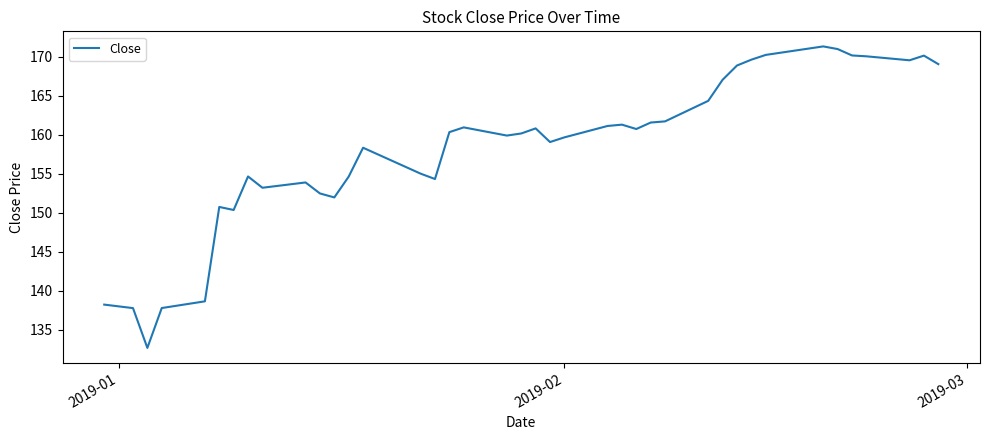

What is the maximum value shown in the chart?

171.3